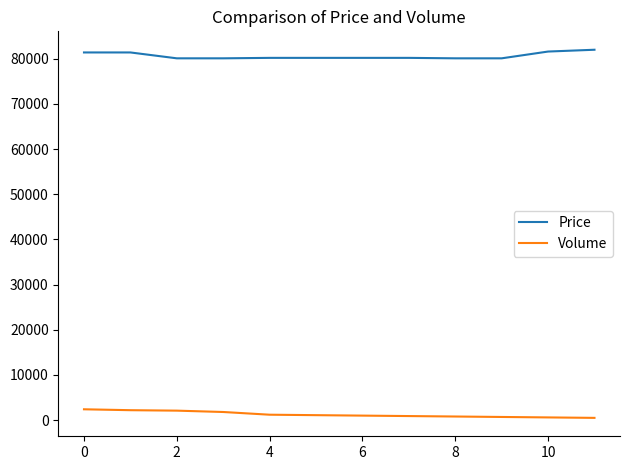

True or false: Volume and Price cross at least once.

False